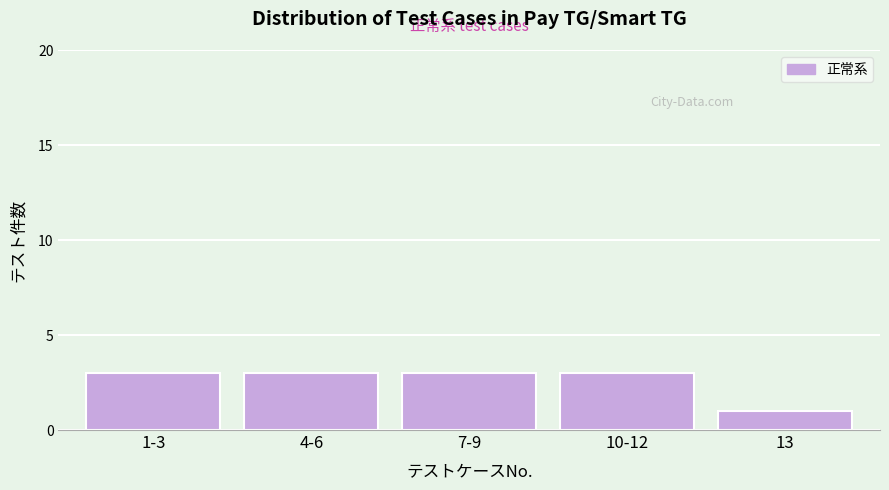

Reading left to right, extract all data points from this chart.

1-3=3	4-6=3	7-9=3	10-12=3	13=1